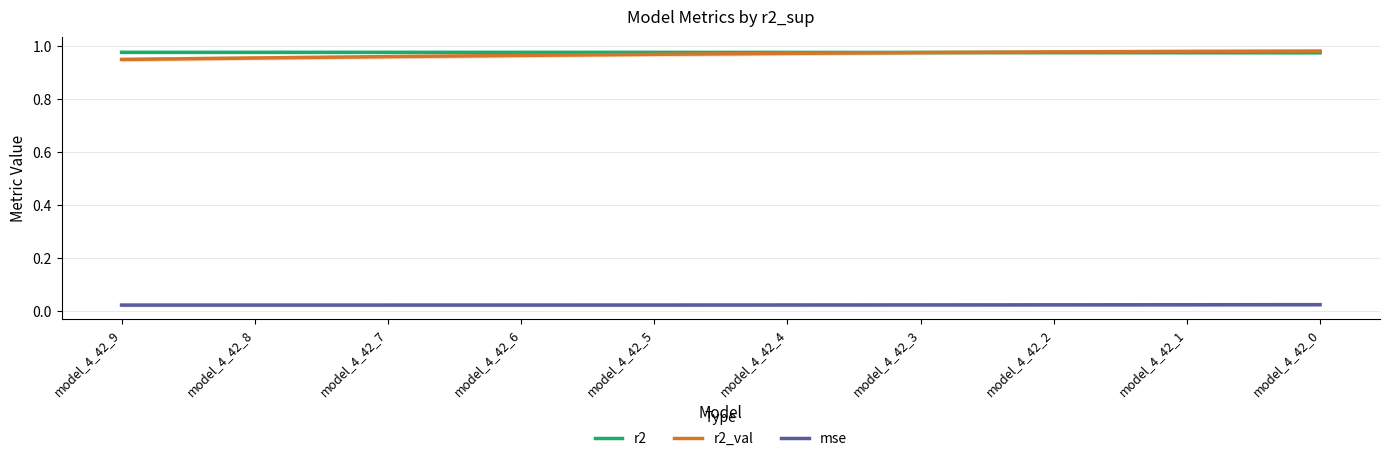

True or false: r2 has more than 1 points higher than both neighbors.

False